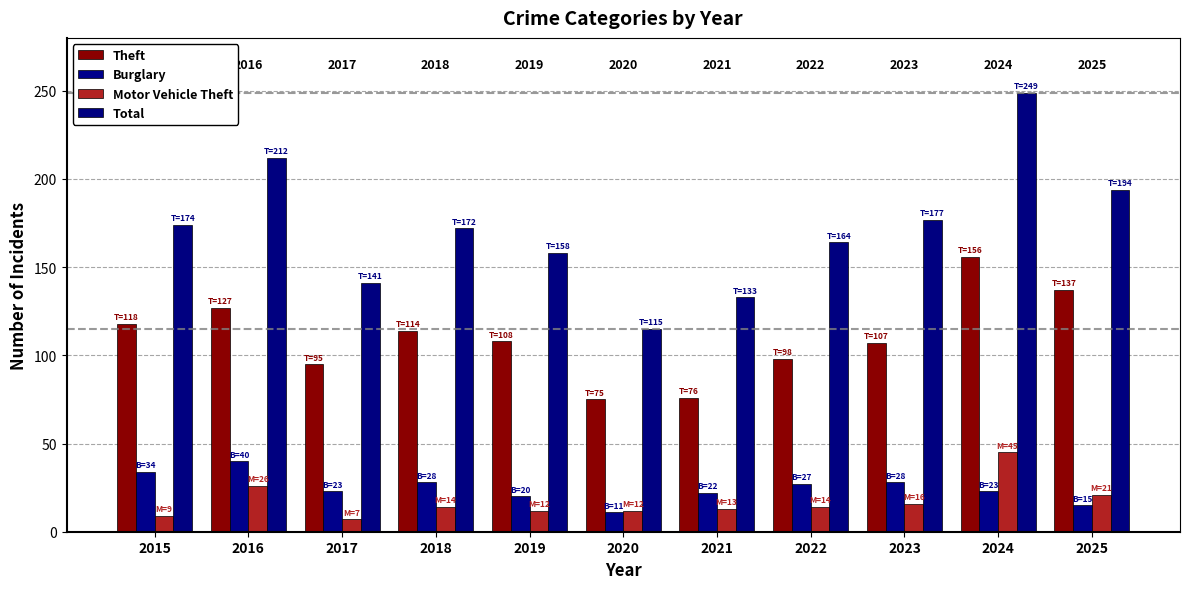

Rank the series at 2016 from highest to lowest value.

Total, Theft, Burglary, Motor Vehicle Theft